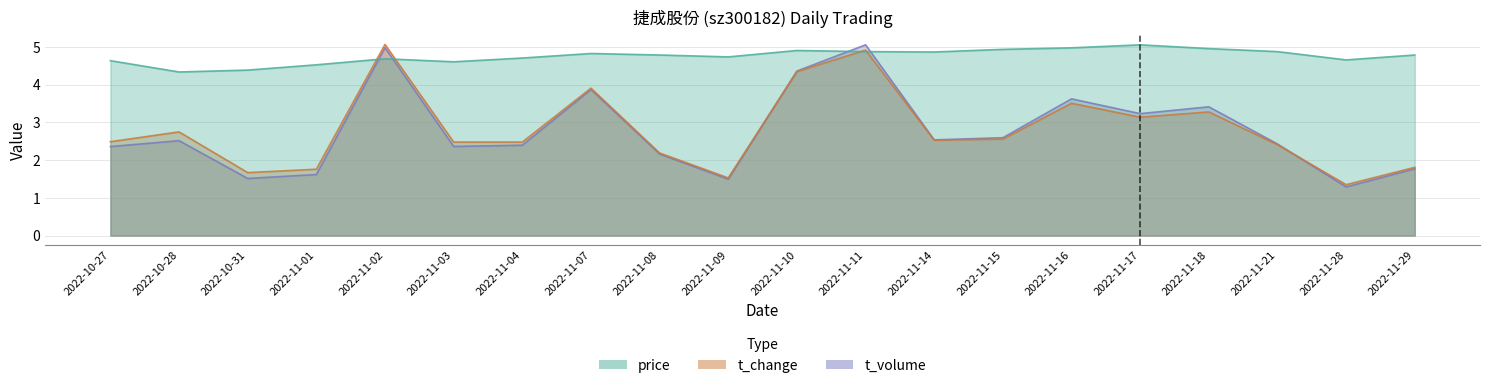

How many lines are shown in the chart?

3